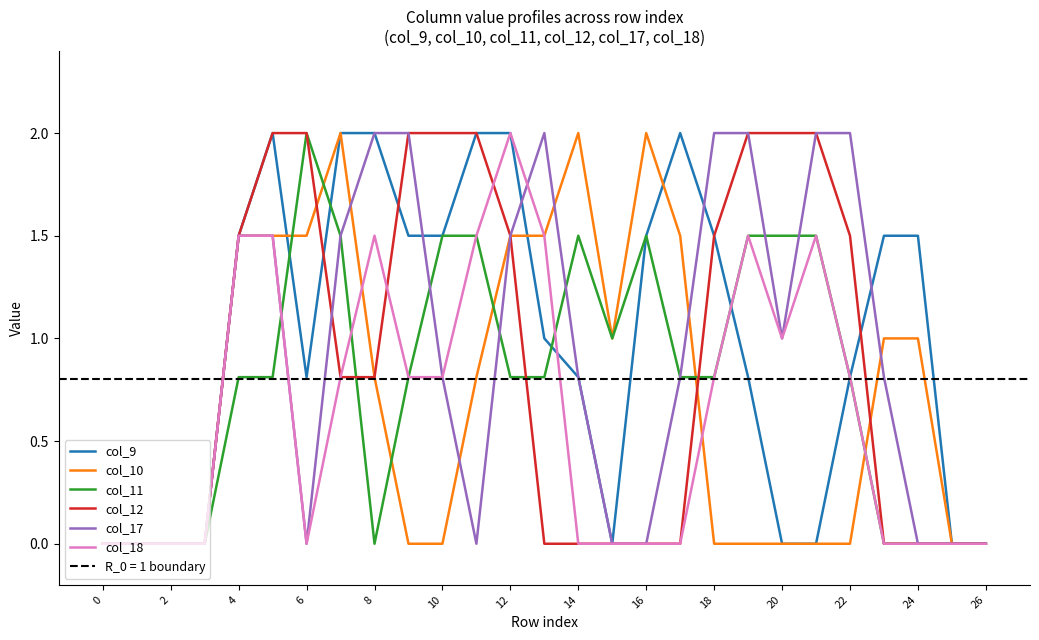

The value of col_10 at 20 is -1.3. True or false?

False